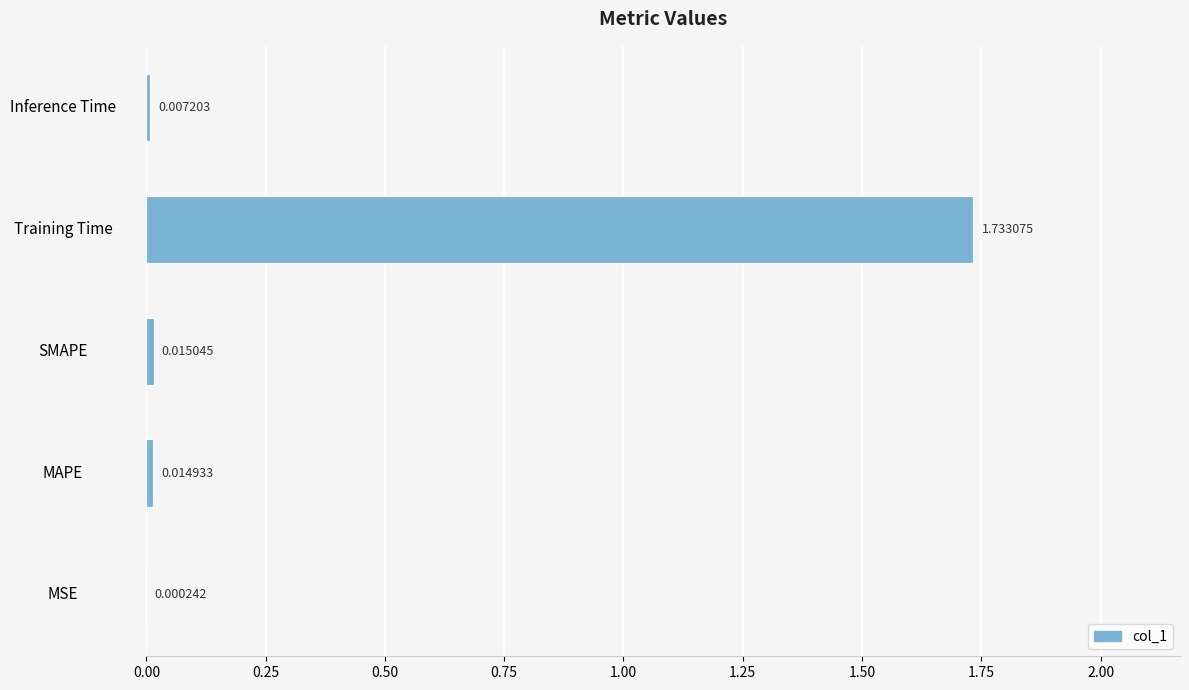

Which has a higher value, MAPE or MSE?

MAPE